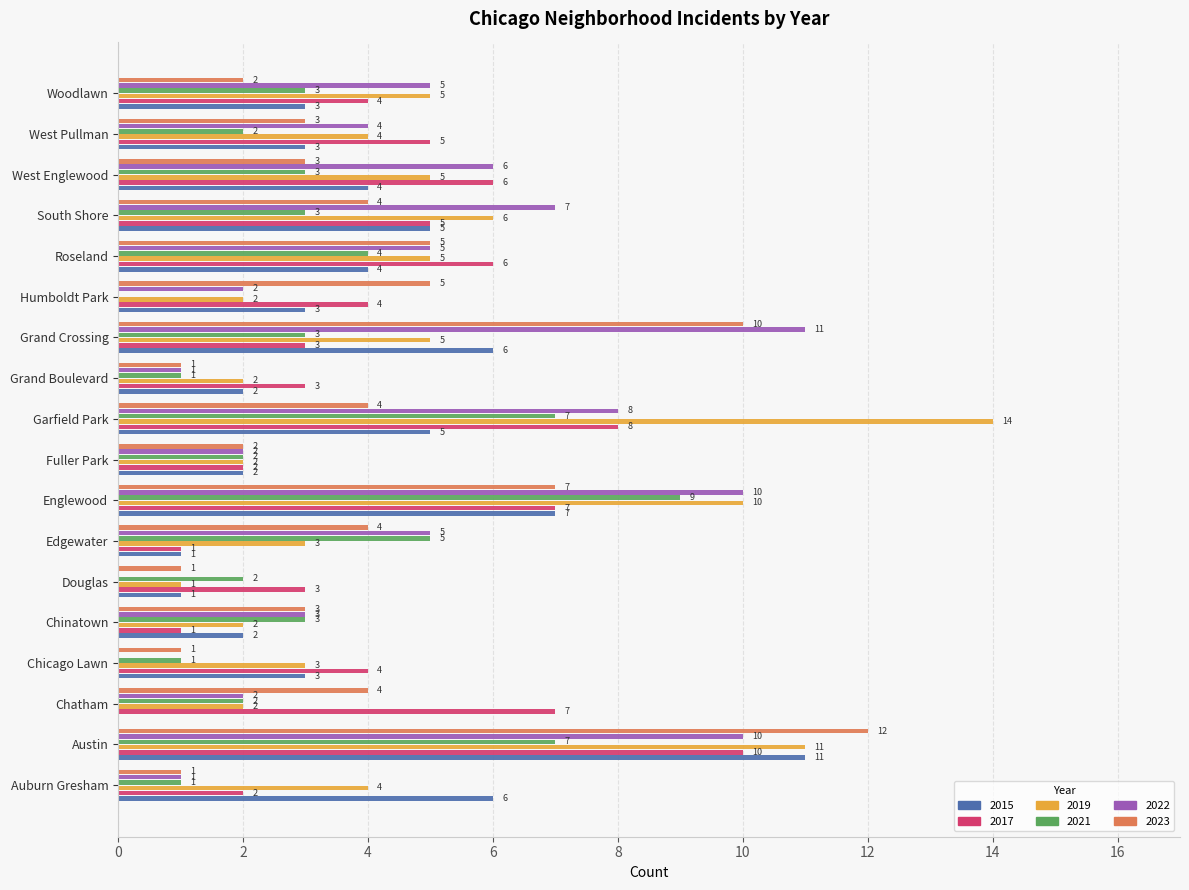

The 2017 series shows 2 at Fuller Park. True or false?

True